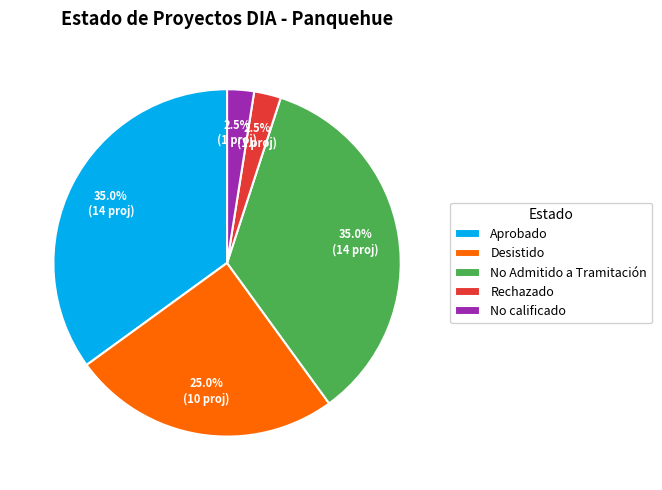

Is there any slice that represents more than half of the pie?

No